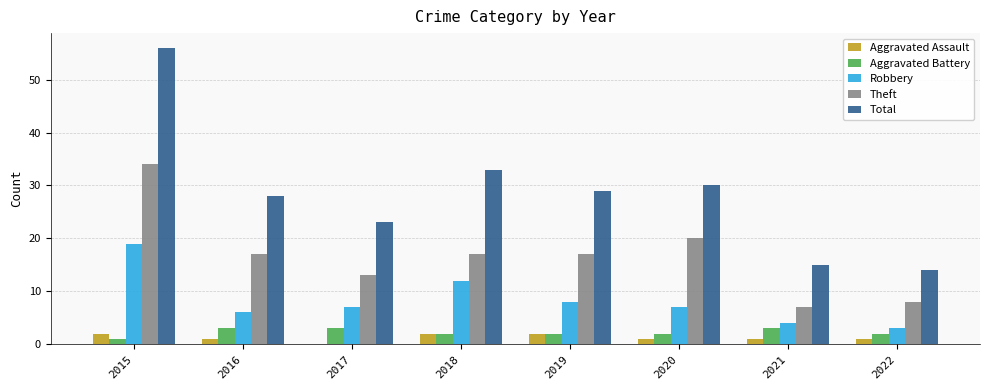

Which series has the largest total across all categories?

Total